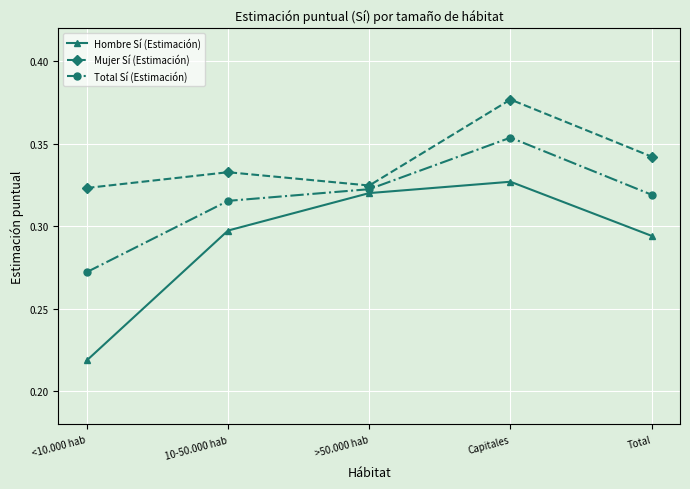

At which category is the sum across all series the highest?

Capitales